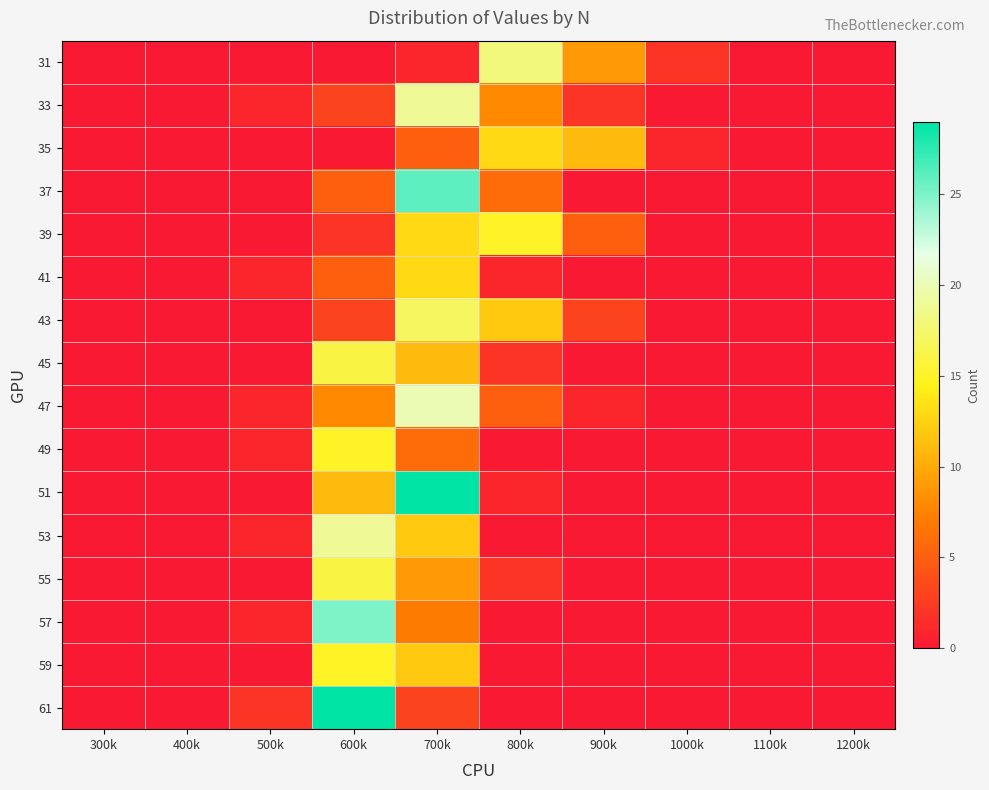

Rank the series at 1200k from highest to lowest value.

31, 33, 35, 37, 39, 41, 43, 45, 47, 49, 51, 53, 55, 57, 59, 61